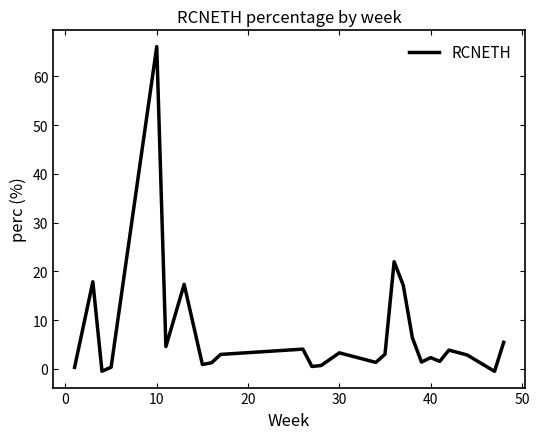

How many positive values are there?

24